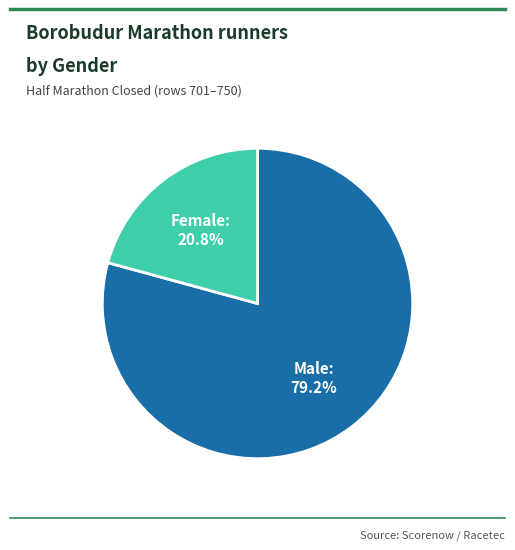

Is there a majority slice in this chart?

Yes